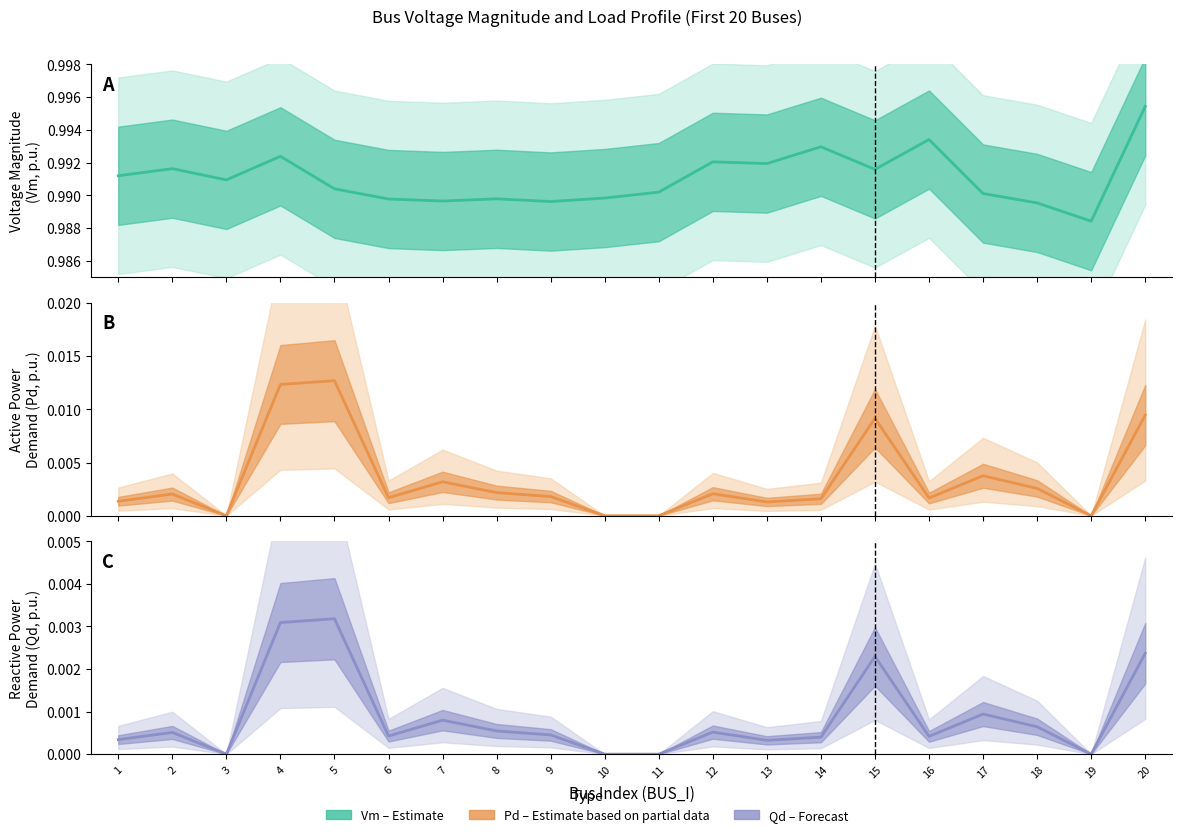

Is it true that Qd (estimate) equals 0.0 at 6?

True